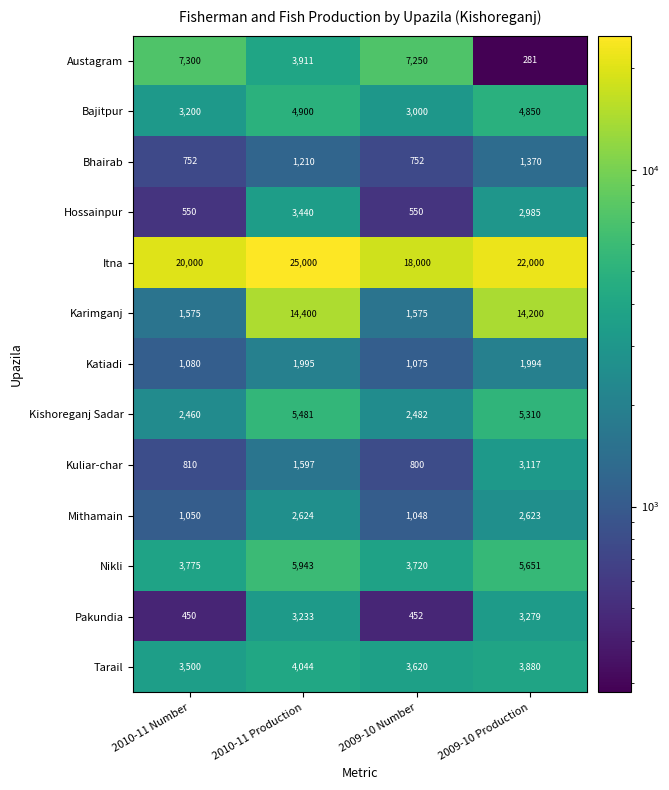

Which series changed the most between 2010-11 Production and 2009-10 Number?

Karimganj